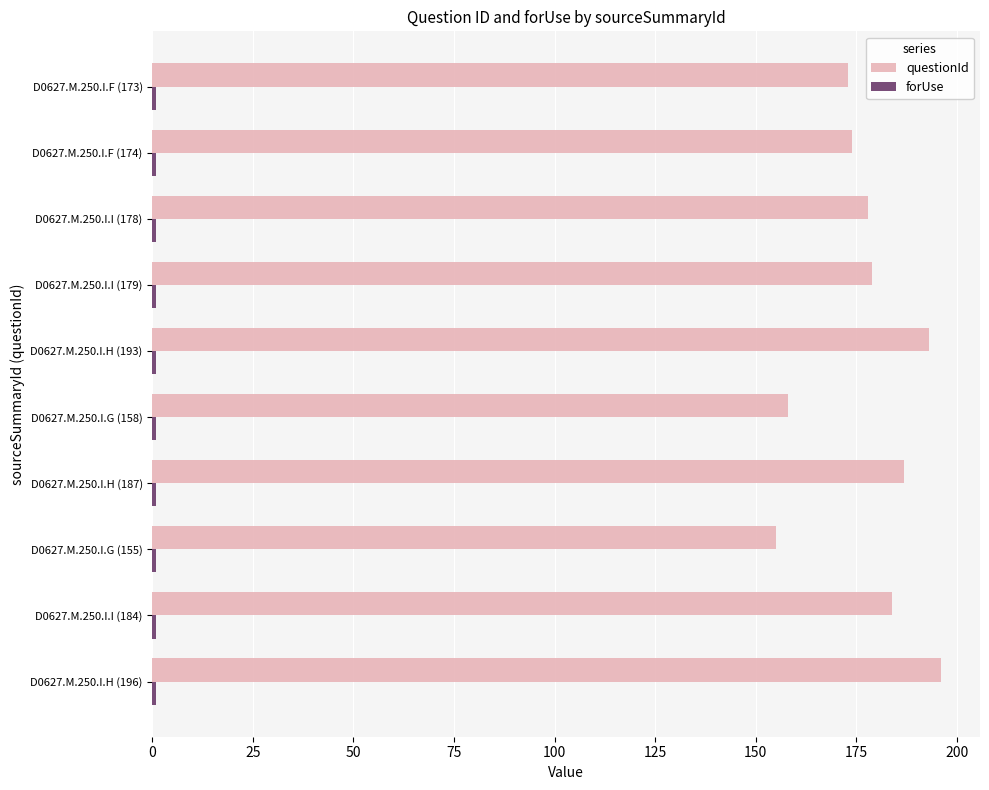

Which series changed the most between D0627.M.250.I.H (187) and D0627.M.250.I.G (155)?

questionId